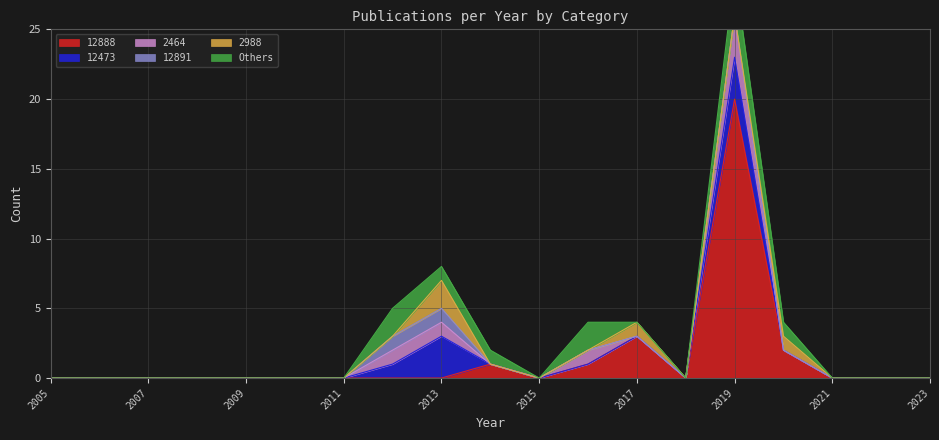

What is the maximum value shown in the chart?

20